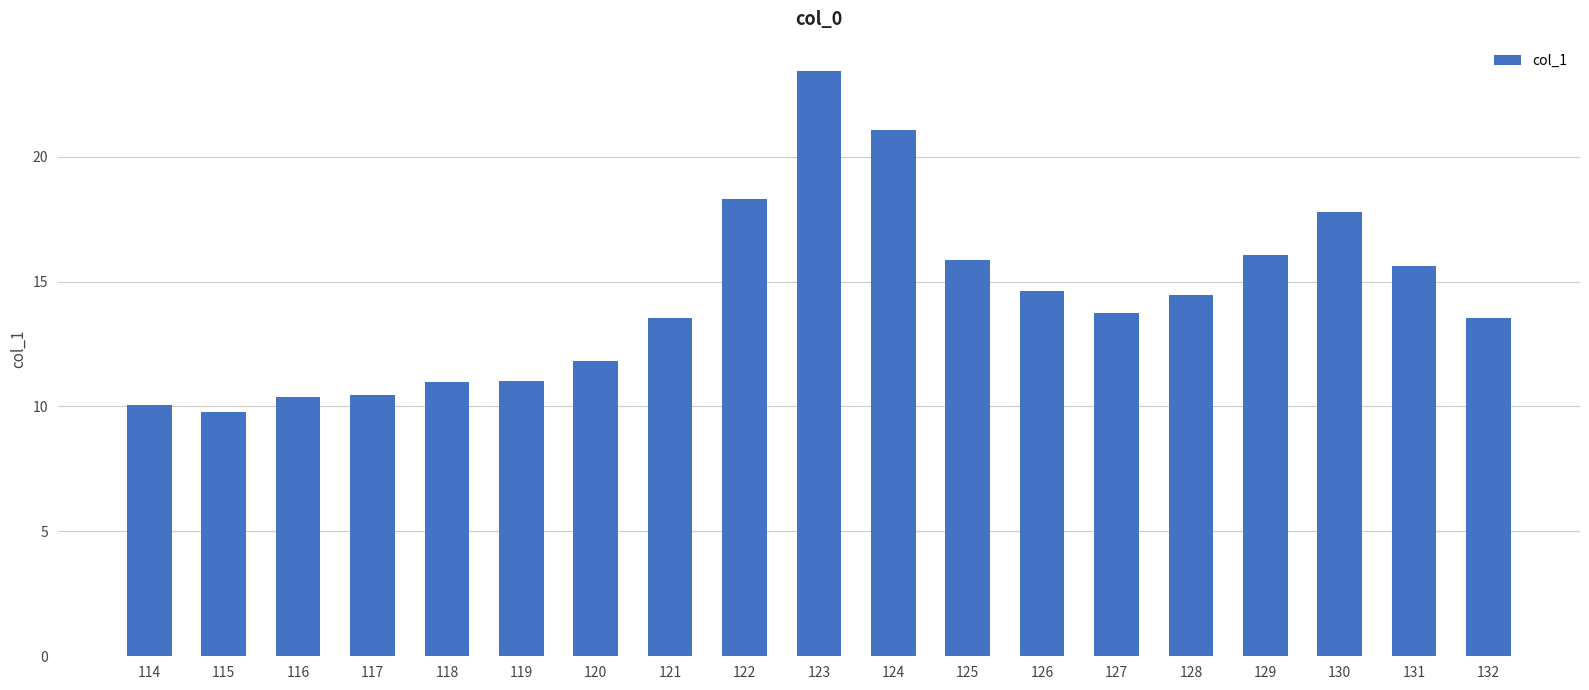

What is the value of the 14th bar from the left?

13.7